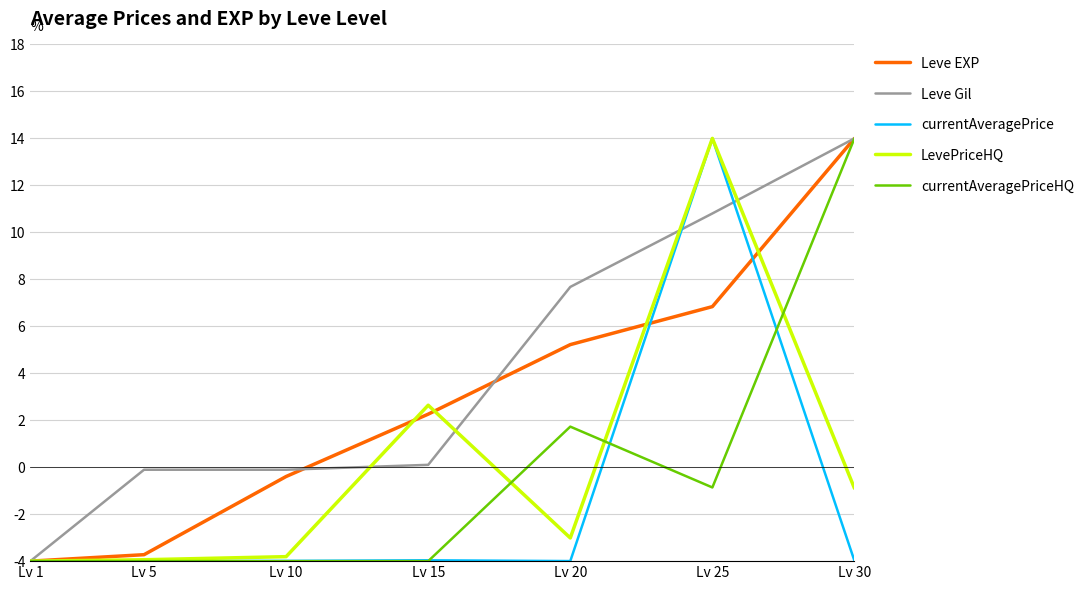

At which category is the sum across all series the highest?

Lv 25